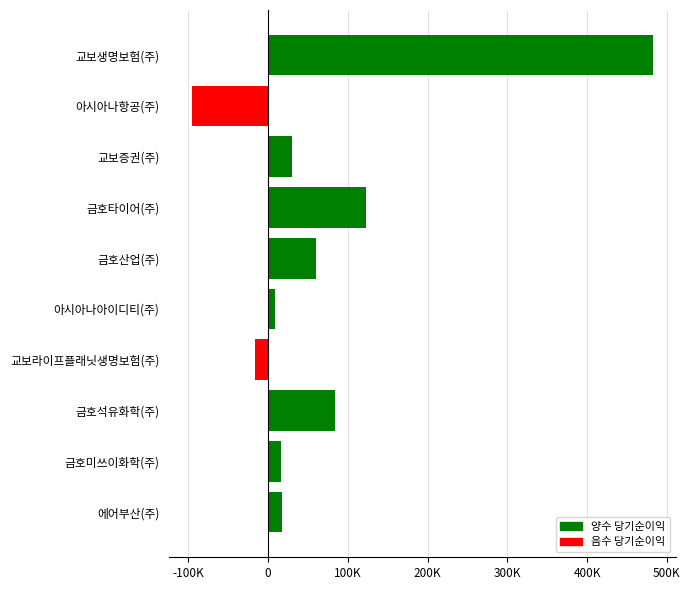

Does the chart contain any negative values?

Yes